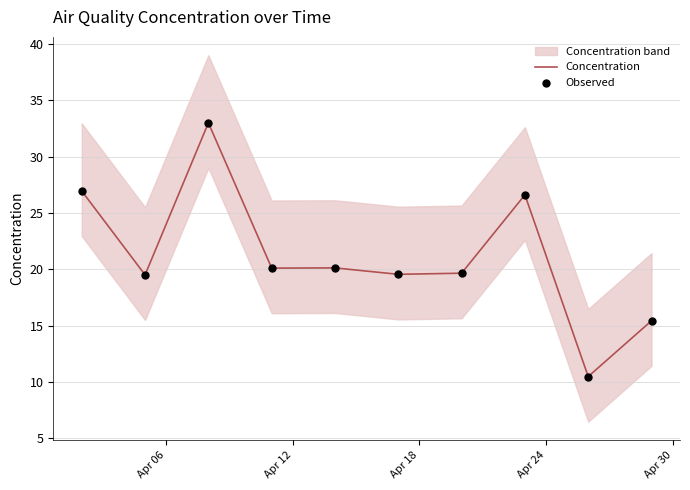

What is the highest value of the Concentration series?

33.0